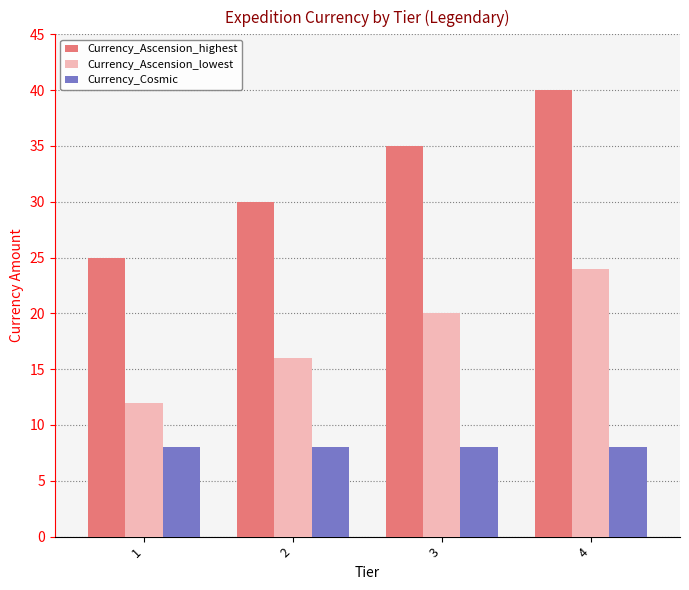

How many bars are there in each group?

3